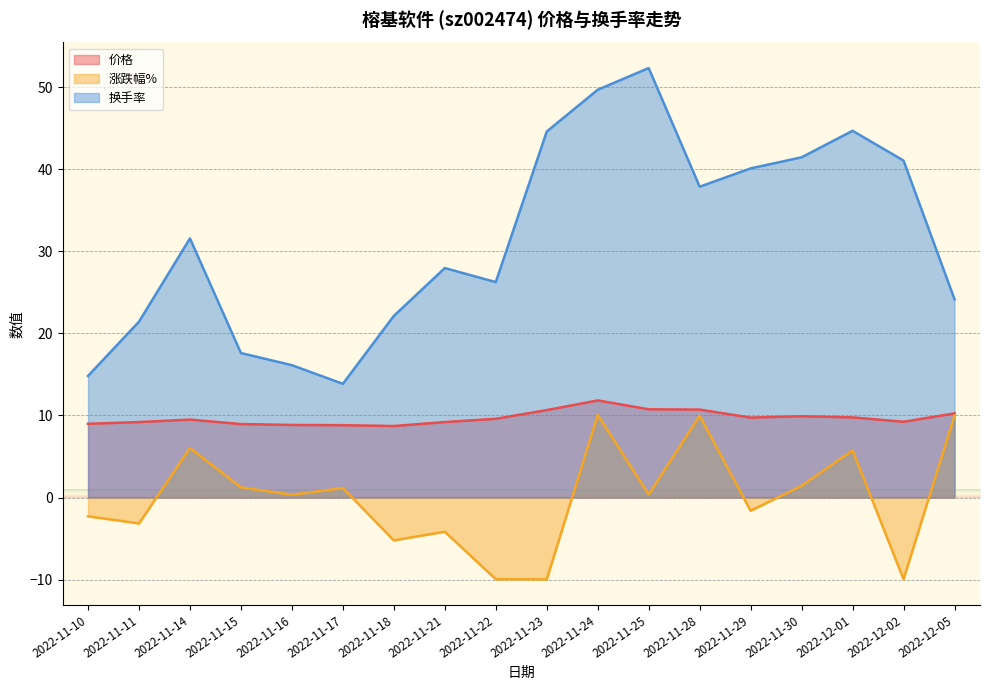

What is the difference between the 价格 values at 2022-12-02 and 2022-11-24?

2.6